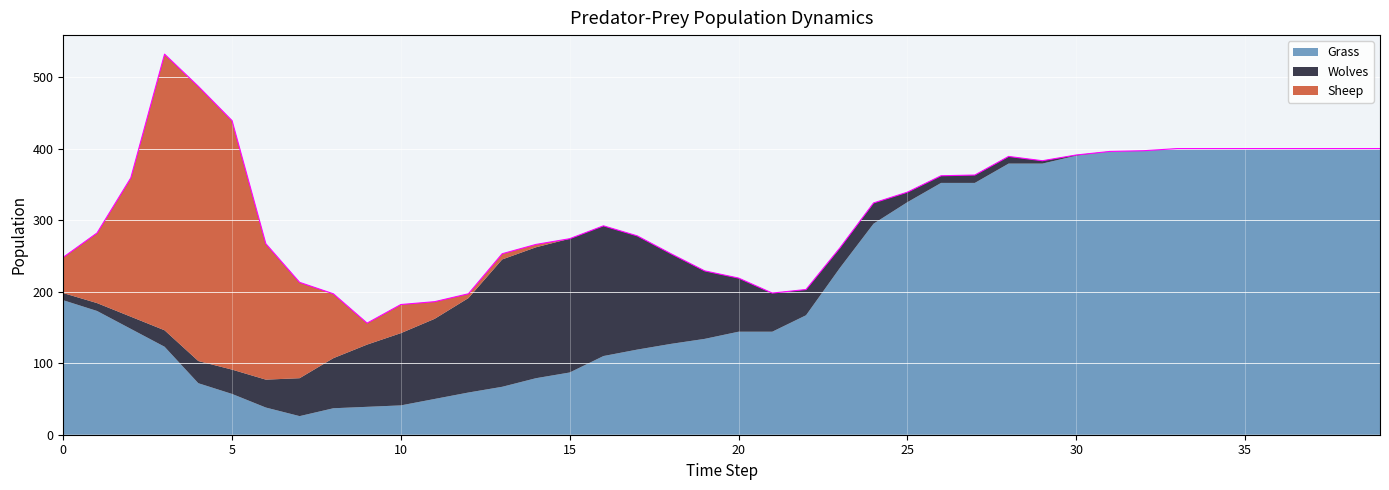

List the labels in order of Sheep value, smallest first.

15, 16, 17, 18, 19, 20, 21, 22, 23, 24, 25, 26, 27, 28, 29, 30, 31, 32, 33, 34, 35, 36, 37, 38, 39, 14, 12, 13, 11, 9, 10, 0, 8, 1, 7, 6, 2, 5, 4, 3